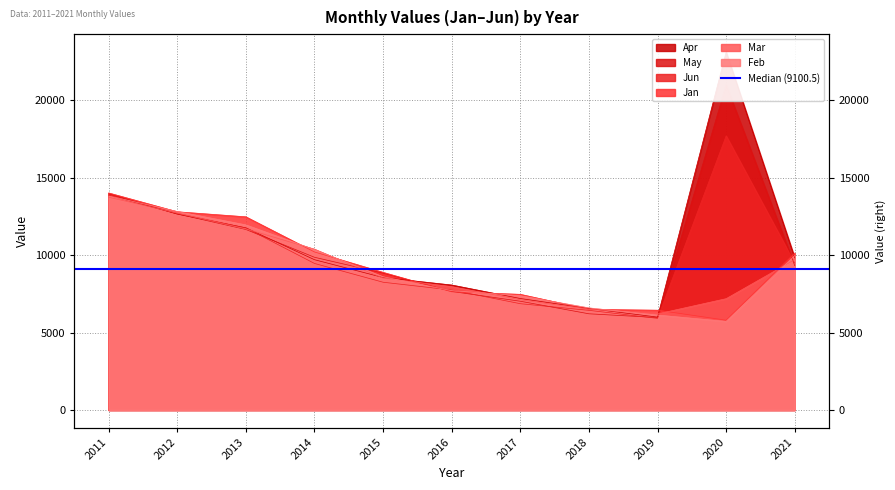

What is the spread (max minus min) of values at 2014?

920